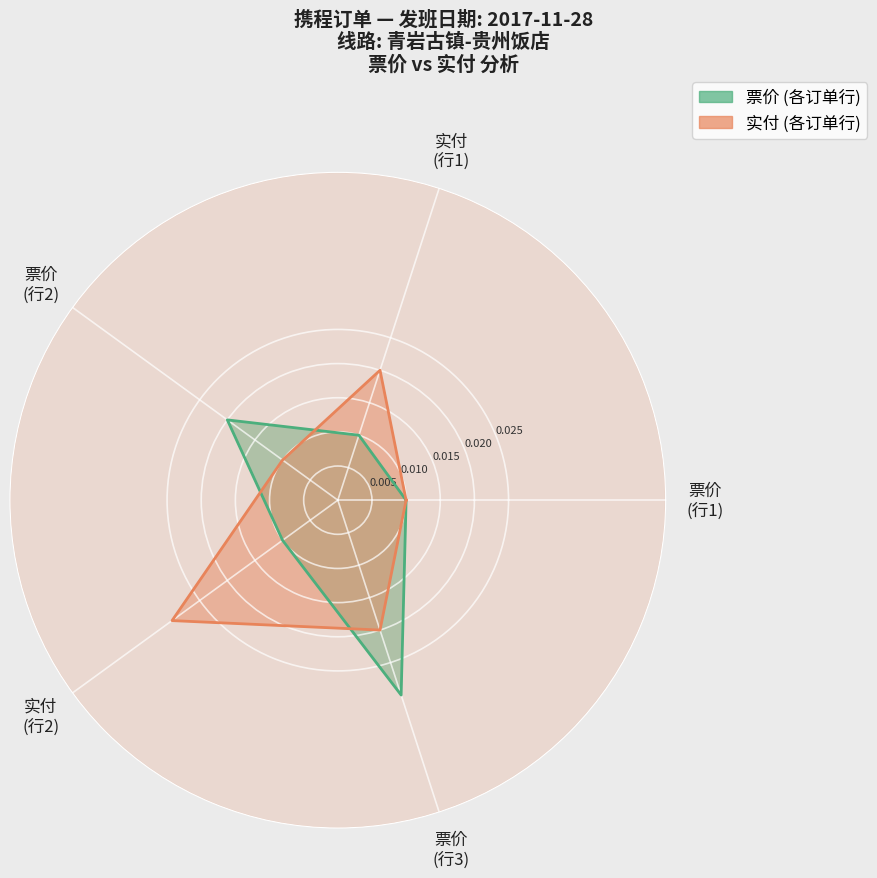

What is the label of the 4th point from the left?

实付
(行2)